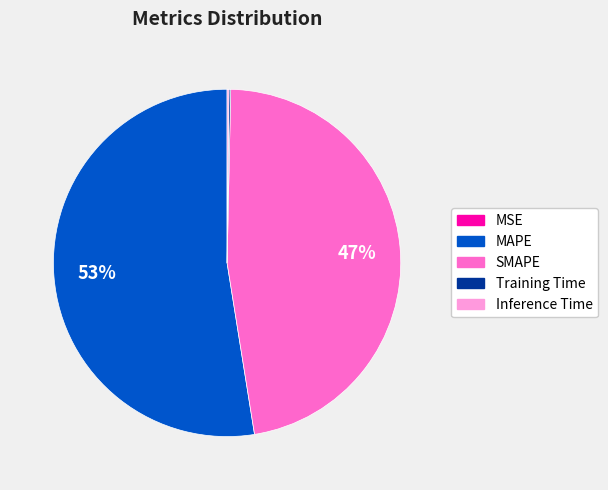

What is the largest slice in the pie chart?

MAPE